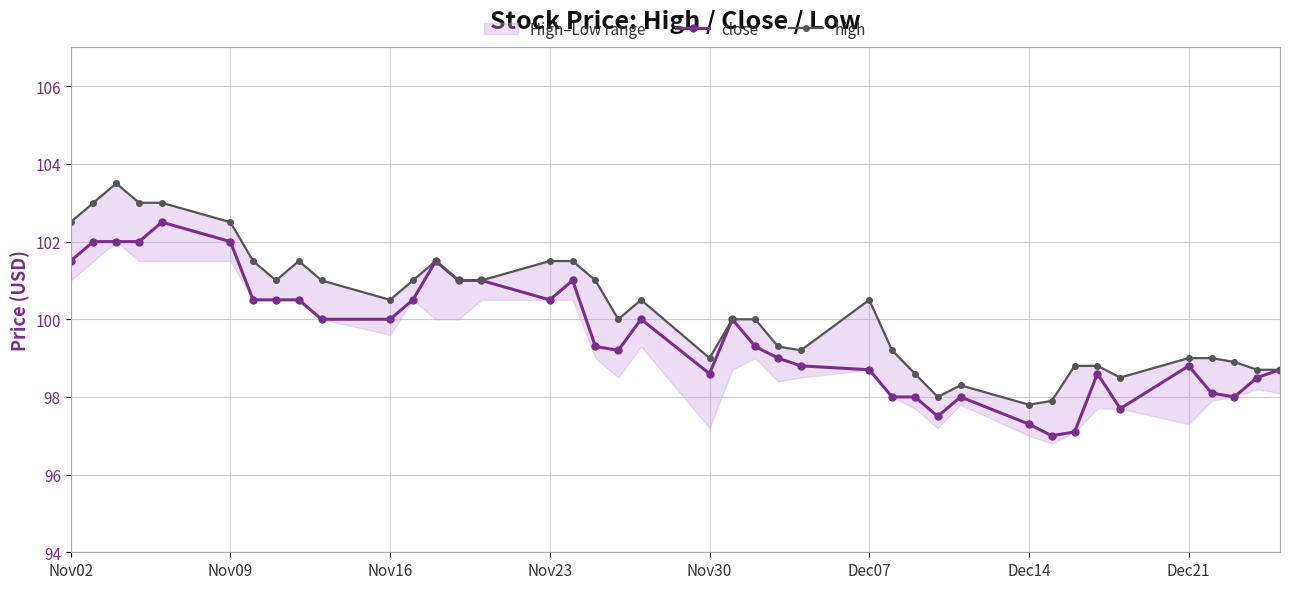

How many lines are shown in the chart?

2